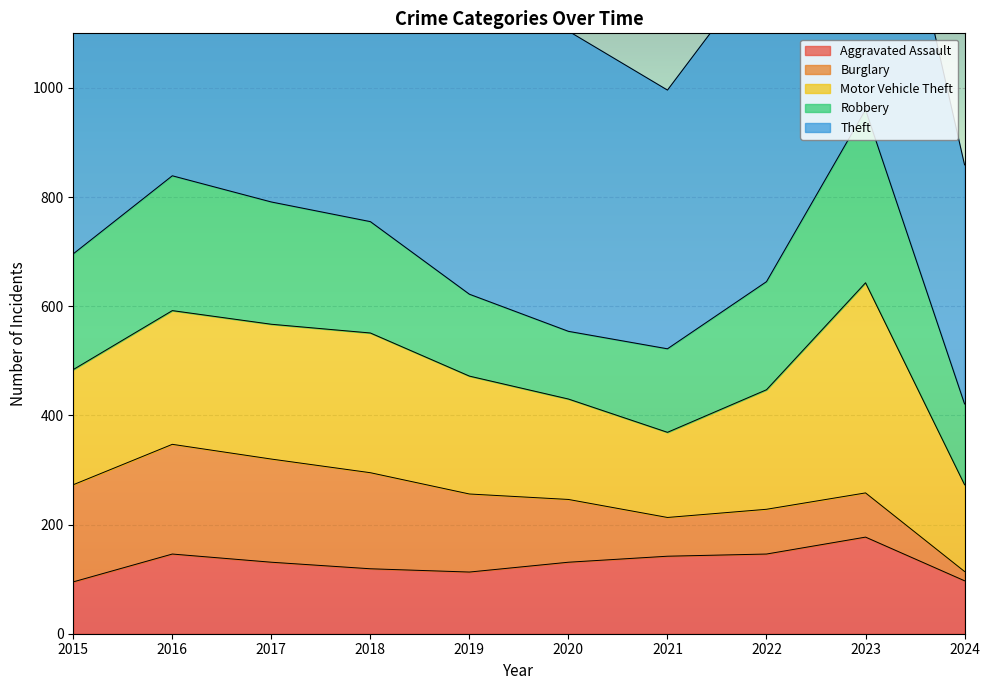

The value of Aggravated Assault at 2018 is 163. True or false?

False